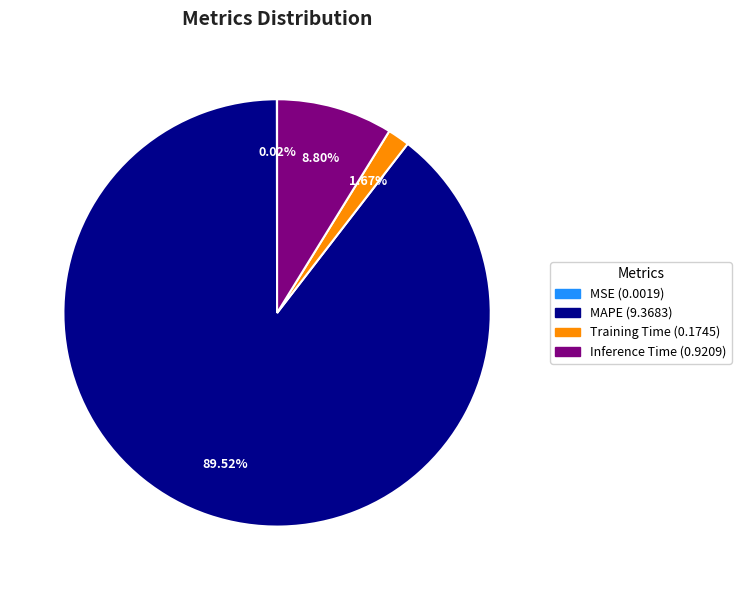

What percentage is the Training Time slice, to the nearest percent?

2%